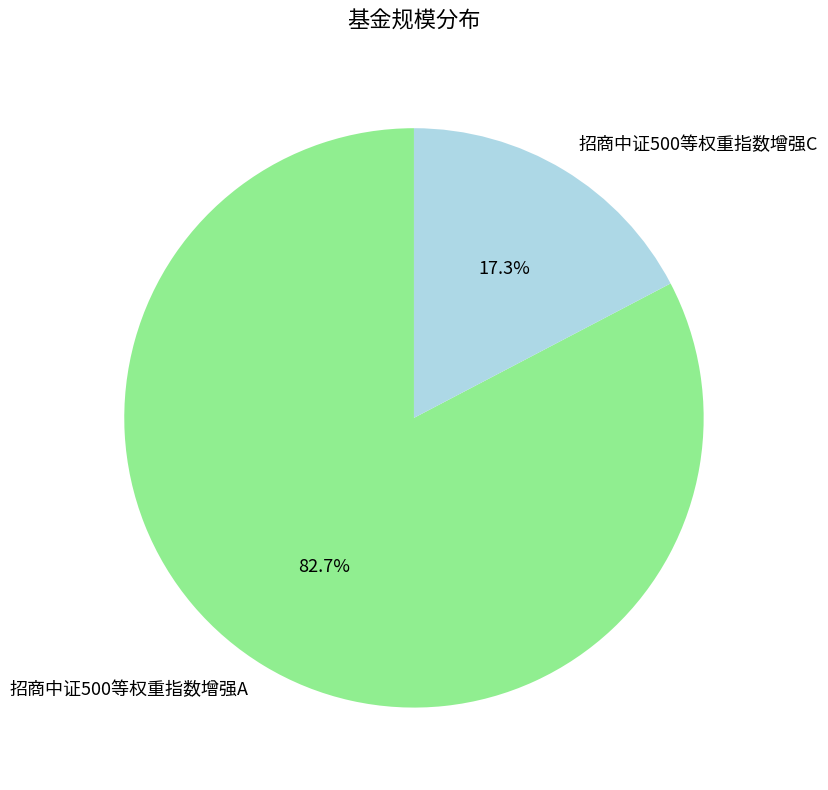

To the nearest percent, what is the difference between the largest and smallest slice percentages?

65%